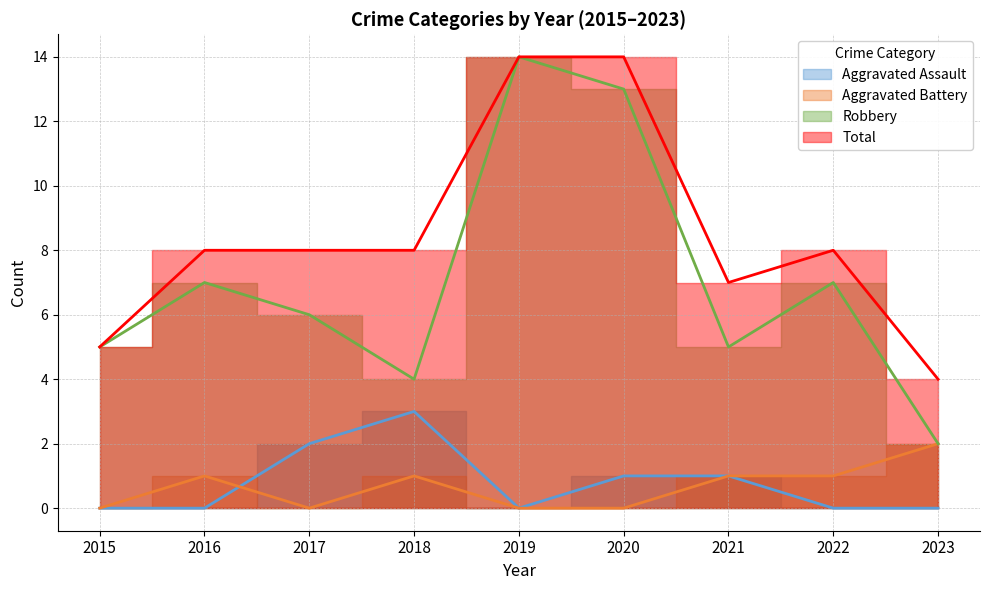

Is the value of Robbery at 2021 greater than the value of Aggravated Battery at 2019?

Yes